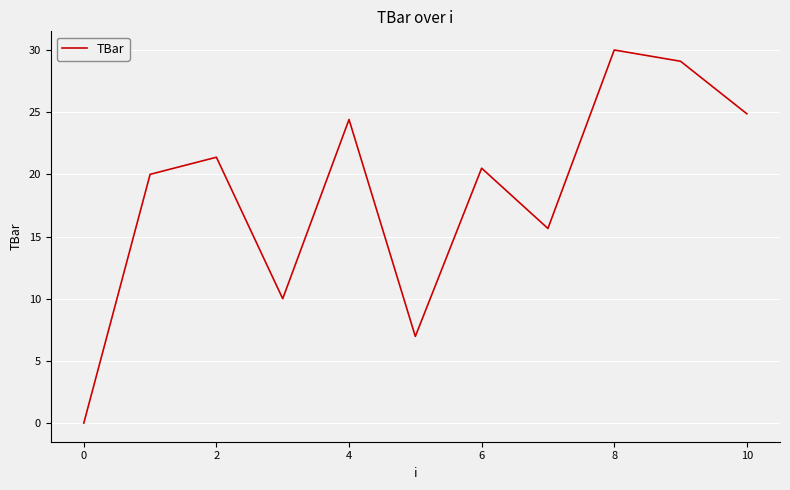

What is the difference between the maximum and minimum values?

30.0